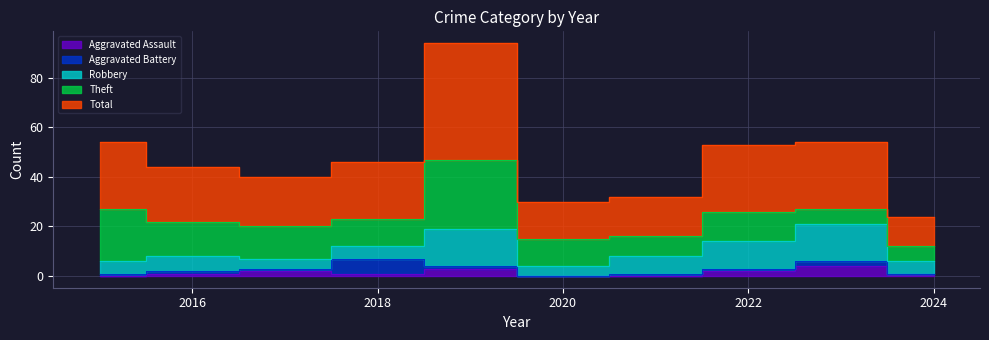

At which label is Theft closest to 17?

2016